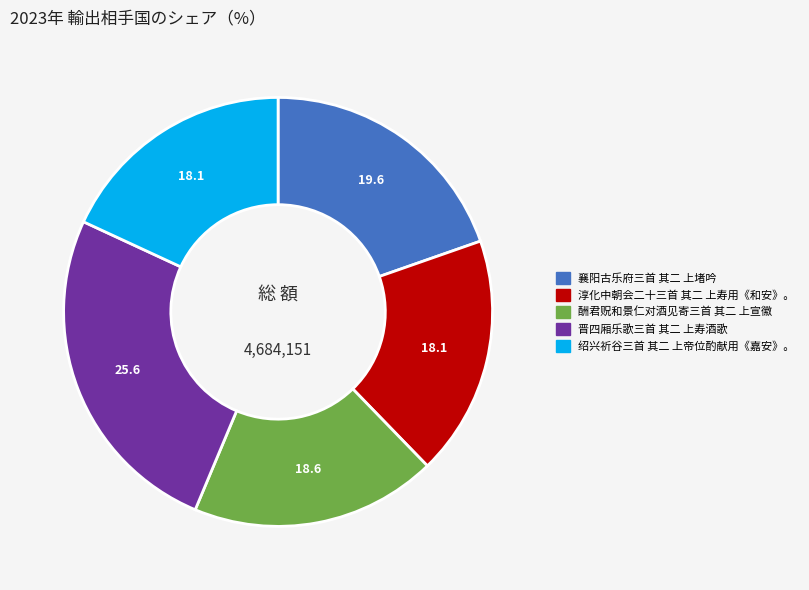

Count the number of slices in the pie.

5